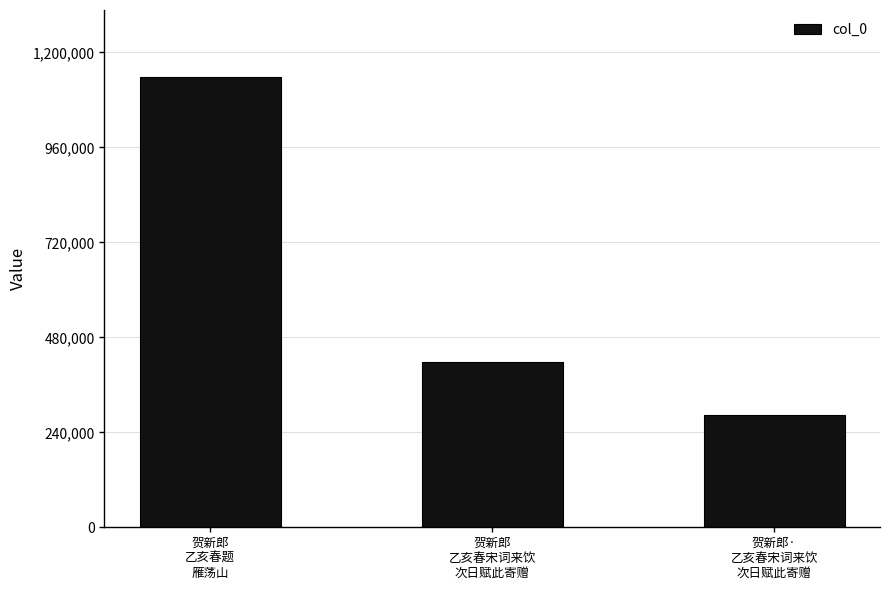

How many values are below 417678?

1